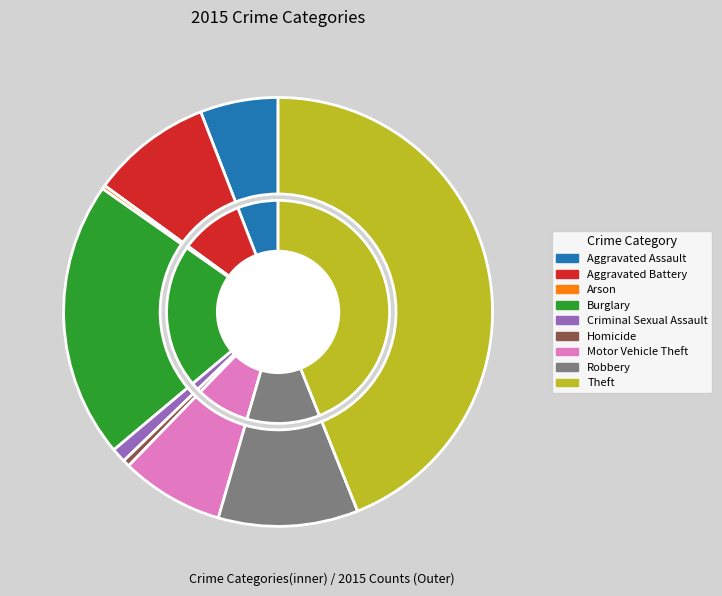

To the nearest percent, what is the difference between the Criminal Sexual Assault and Burglary slice percentages?

20%